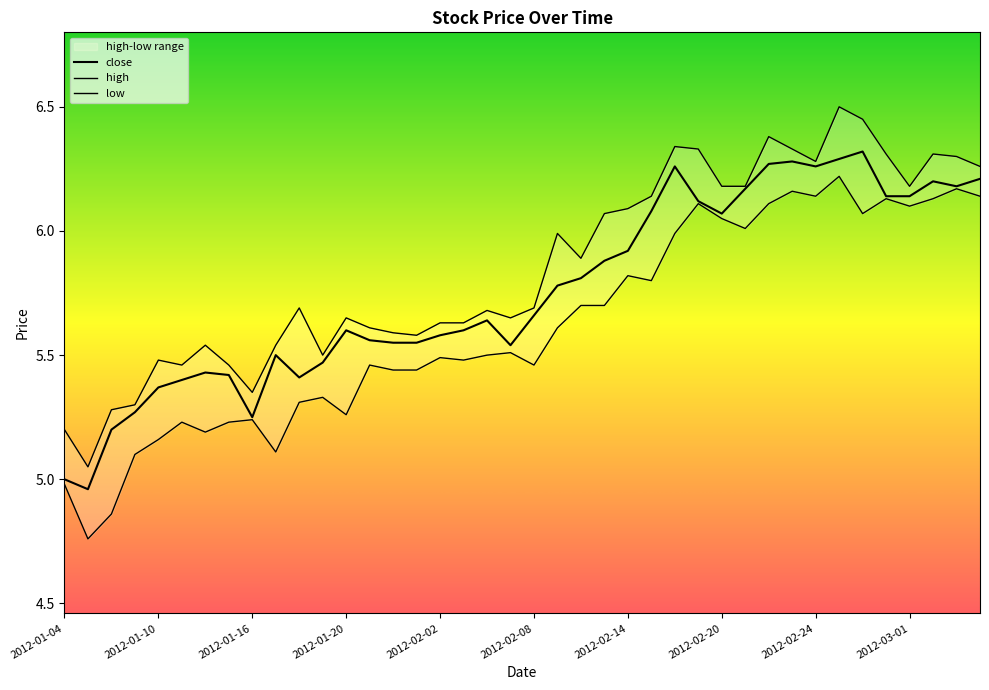

What is the minimum value for low?

4.8